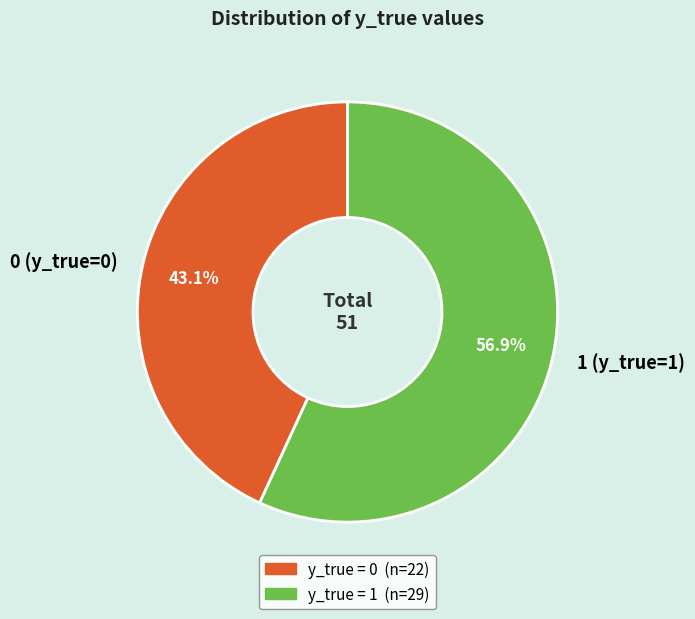

What percentage is the 0 slice, to the nearest percent?

43%